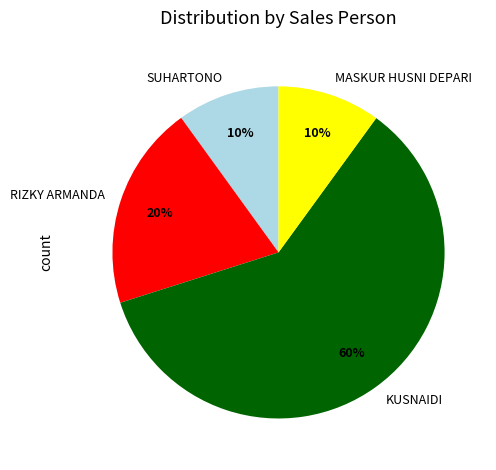

To the nearest percent, what is the average slice percentage?

25%